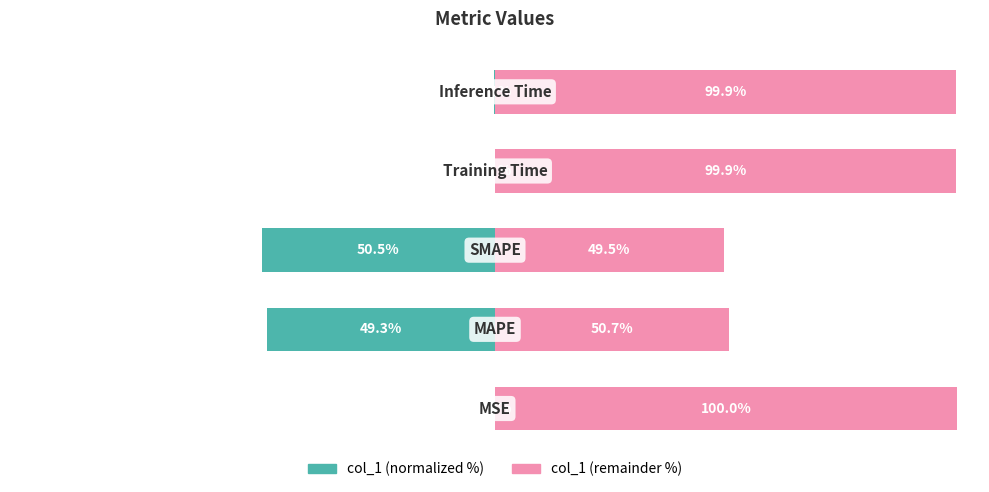

What is the average value of the col_1 (right) series?

80.0